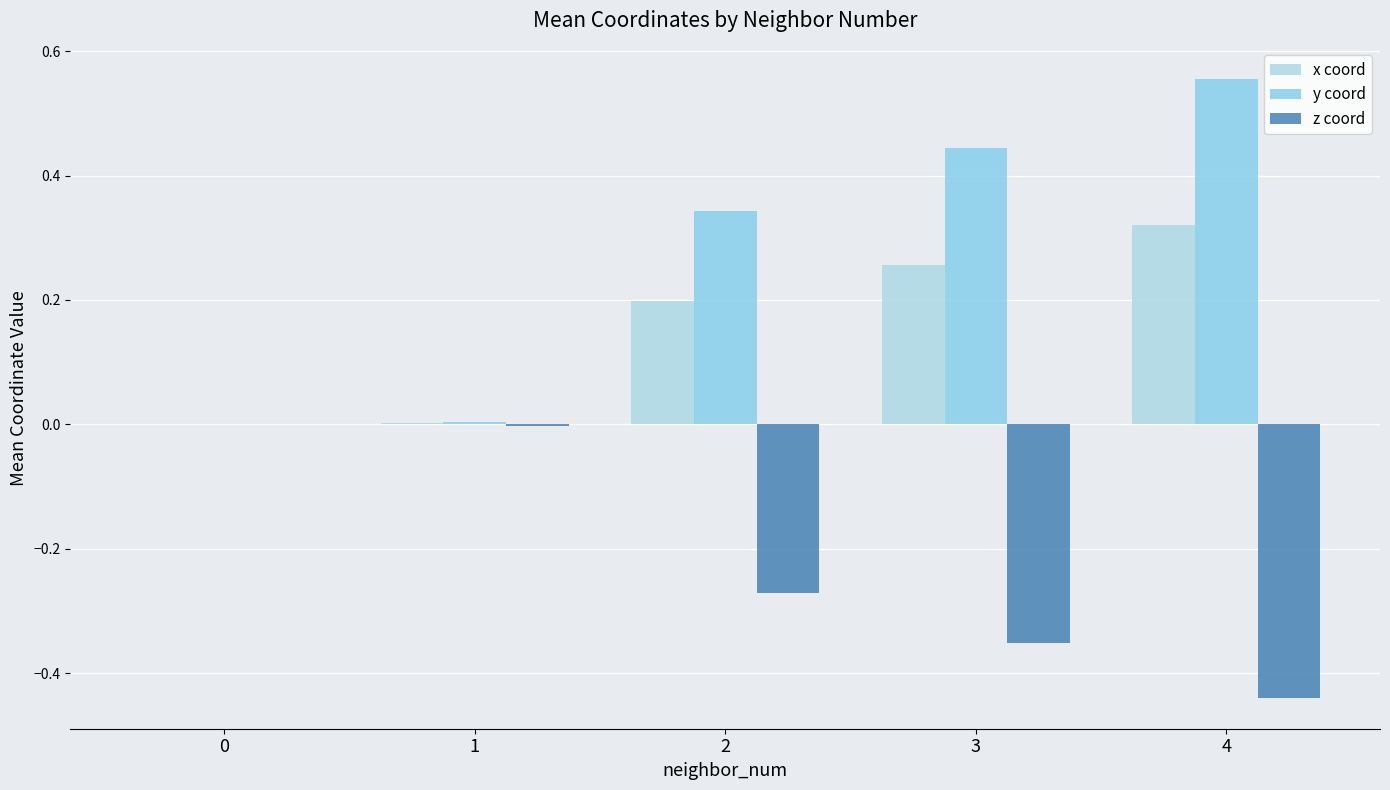

What are all the series names shown in the legend?

x coord, y coord, z coord